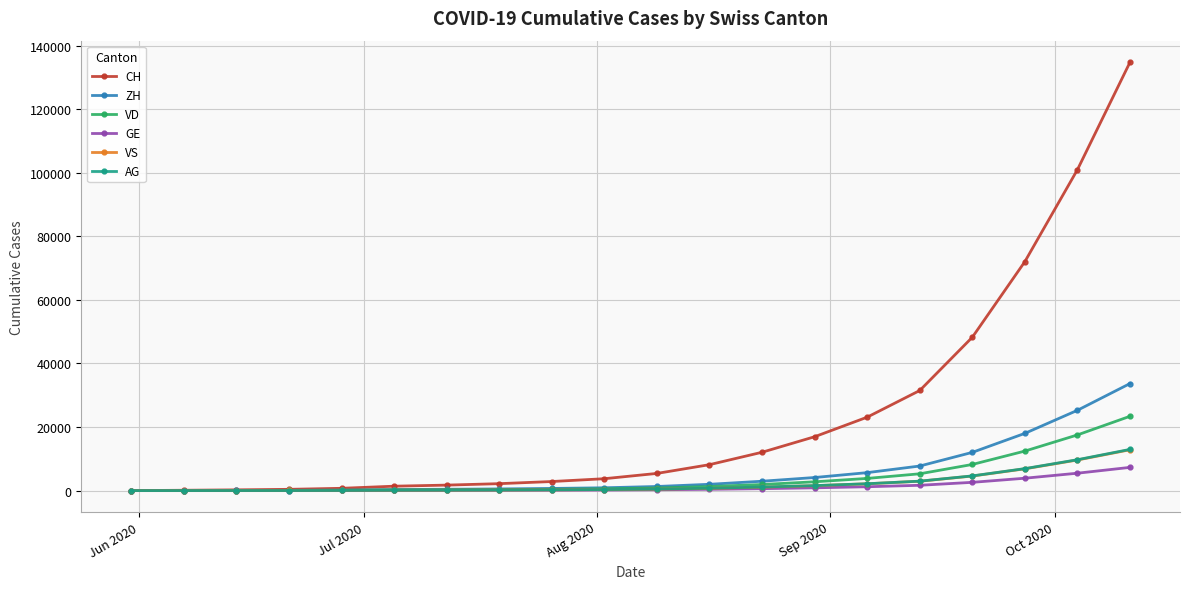

What is the highest value of the AG series?

12967